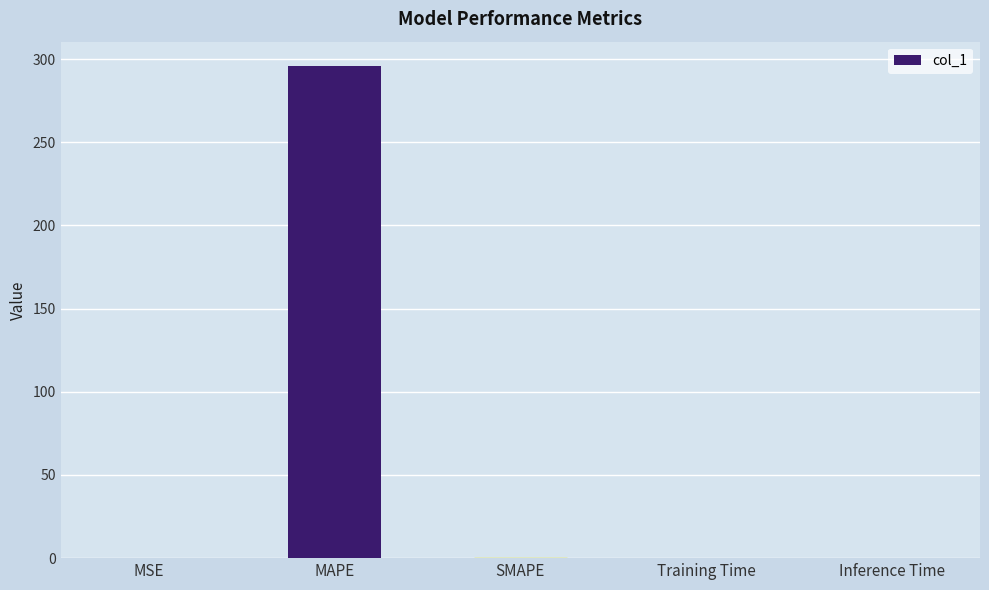

What is the sum of all values?

295.9